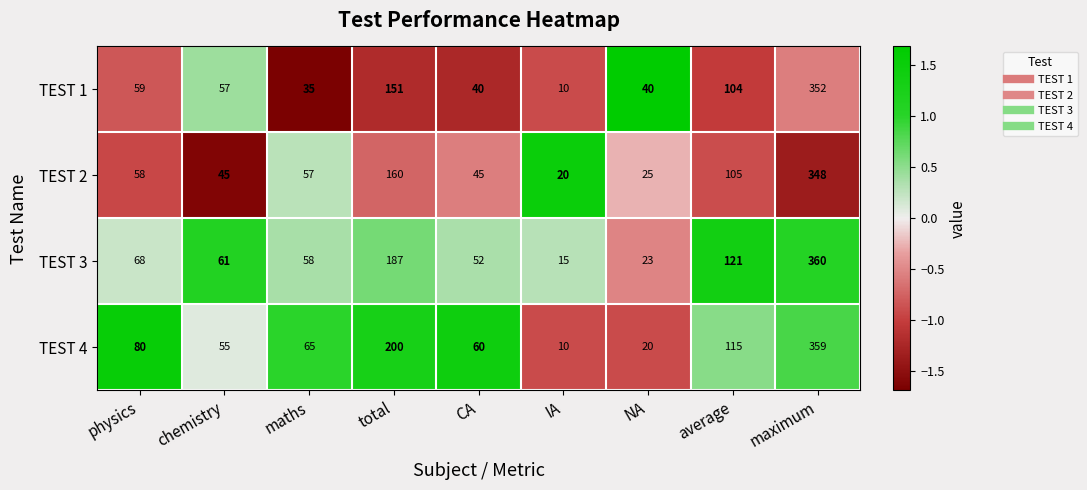

Which series has the largest range (max minus min)?

TEST 4